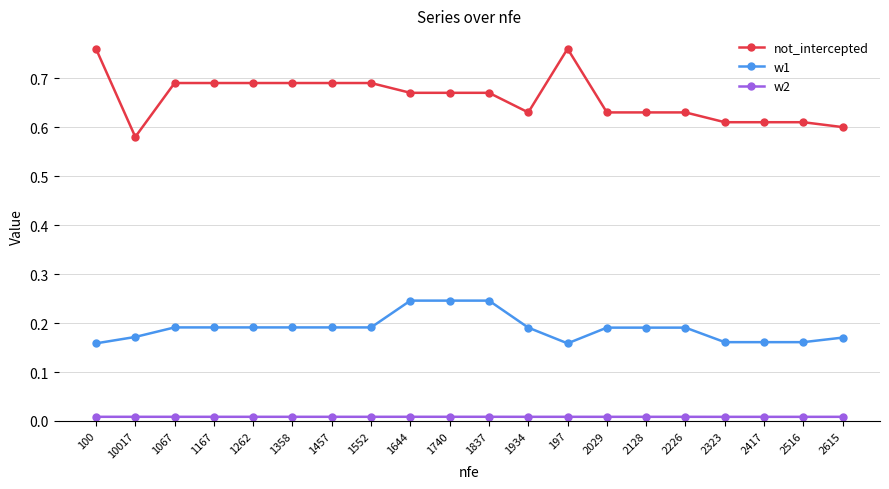

Is it true that not_intercepted equals 1.0 at 1067?

False